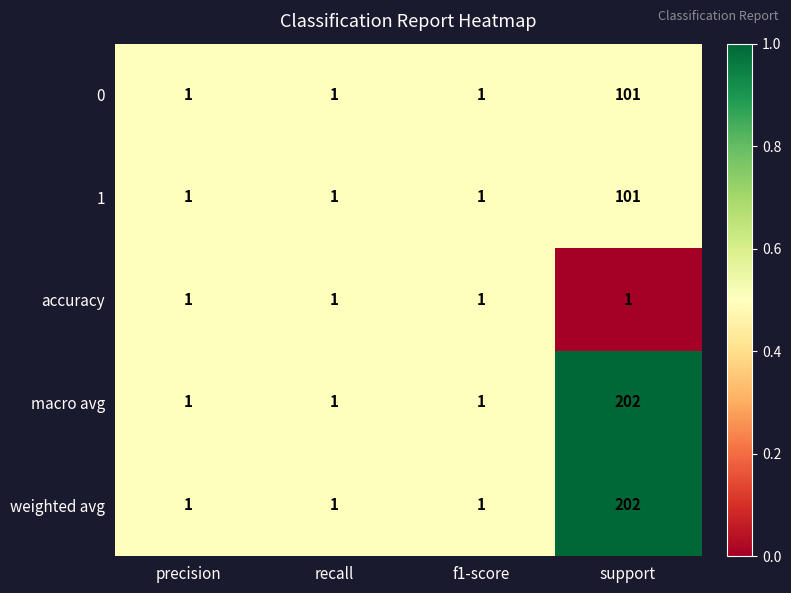

True or false: weighted avg has a value of 1 at recall.

True